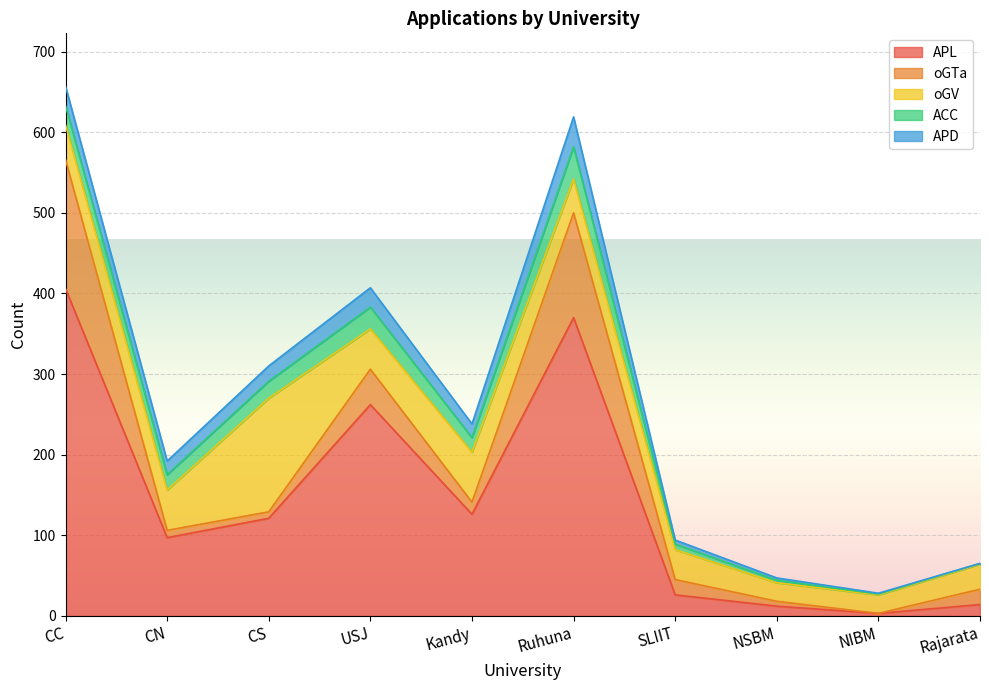

How many interior local valleys does the oGTa series have?

3